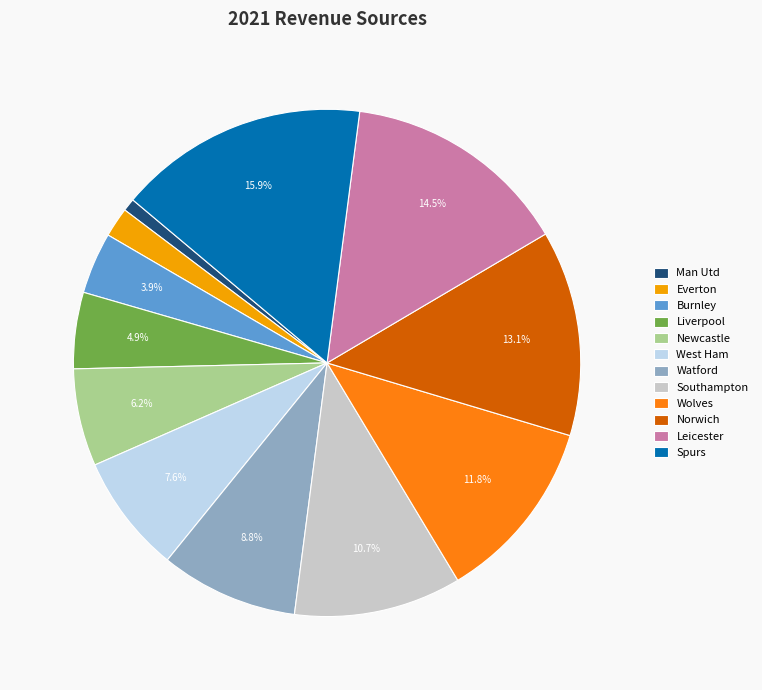

True or false: Watford accounts for 9% of the total.

True